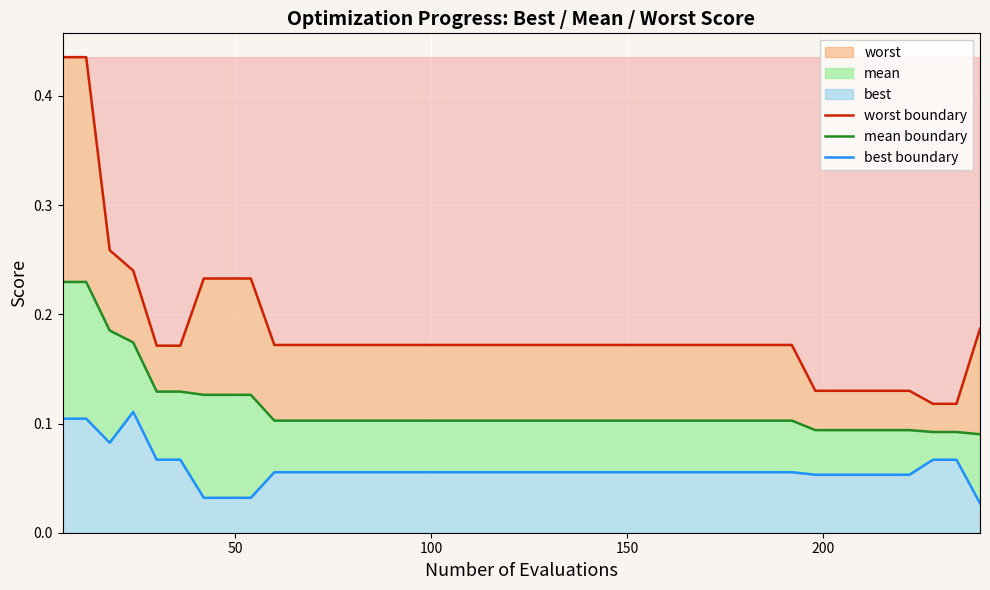

List the series in order of their peak value, lowest first.

best boundary, mean boundary, worst boundary